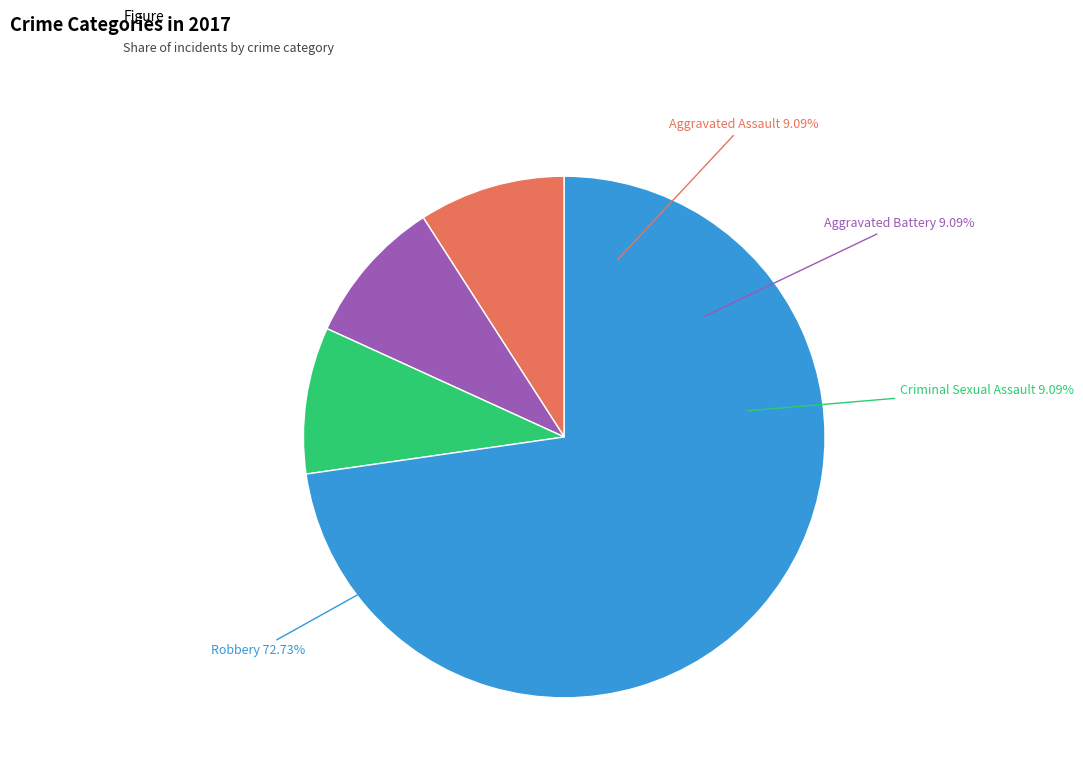

What percentage is the Aggravated Assault slice, to the nearest percent?

9%